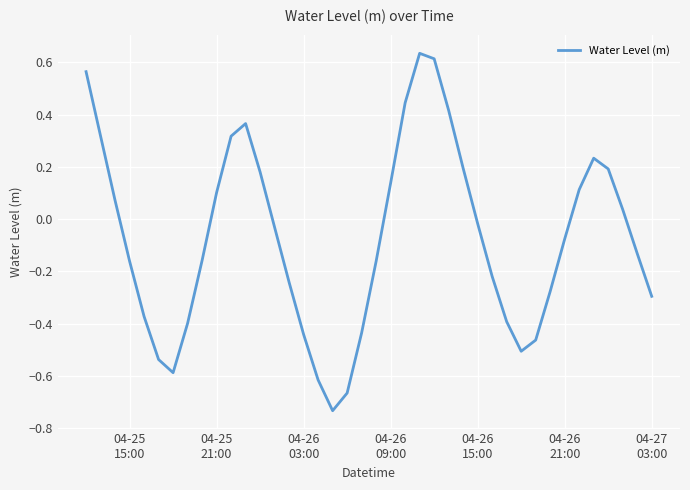

What is the difference between the second highest and minimum values?

1.3